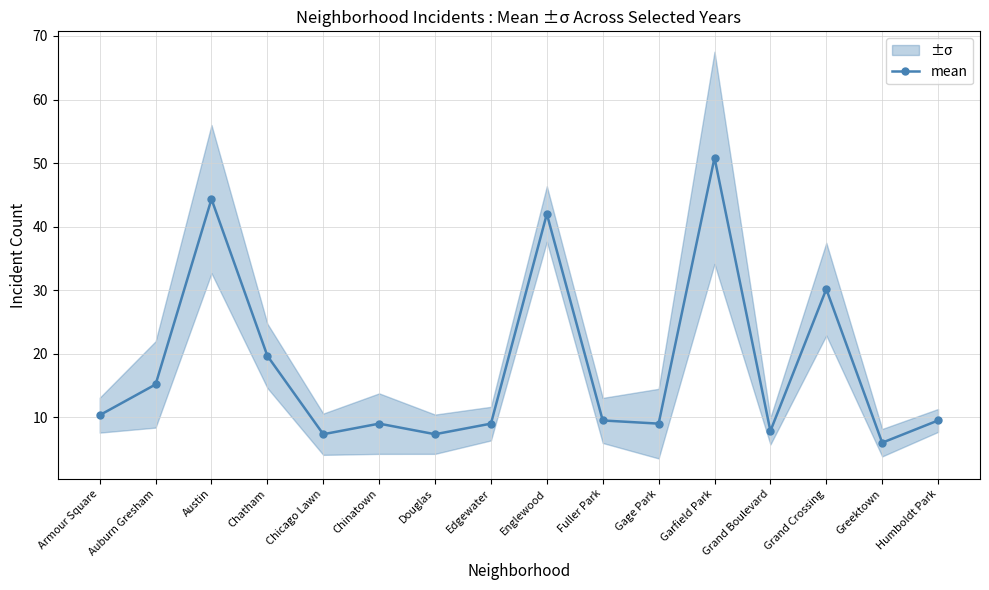

What is the value of the 2nd point from the left?

15.2